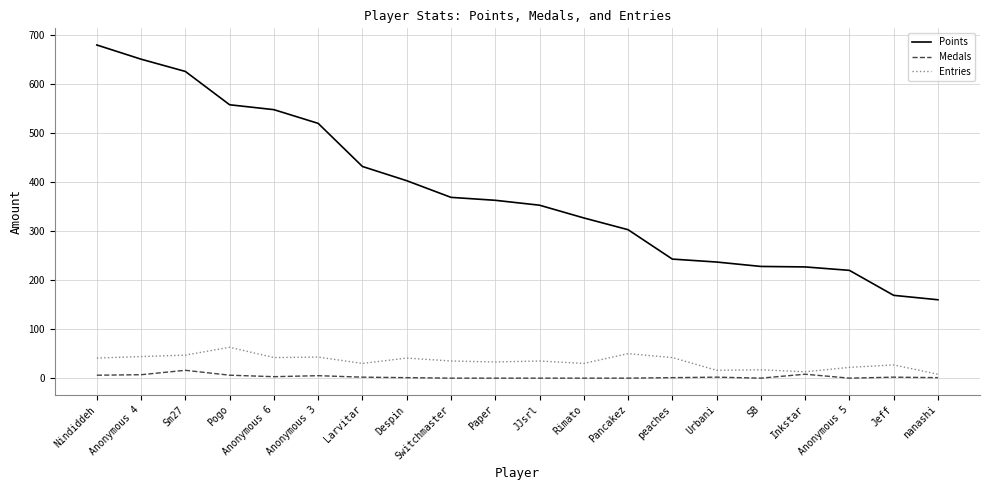

Is this an area chart (filled region under the line)?

No